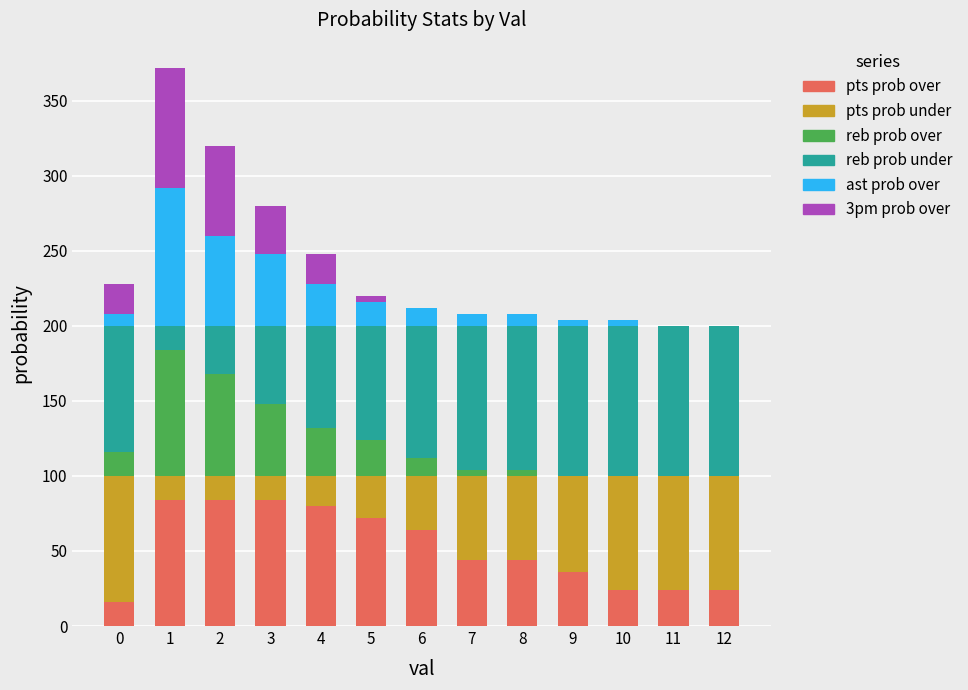

The value of pts prob over at 2 is 84. True or false?

True